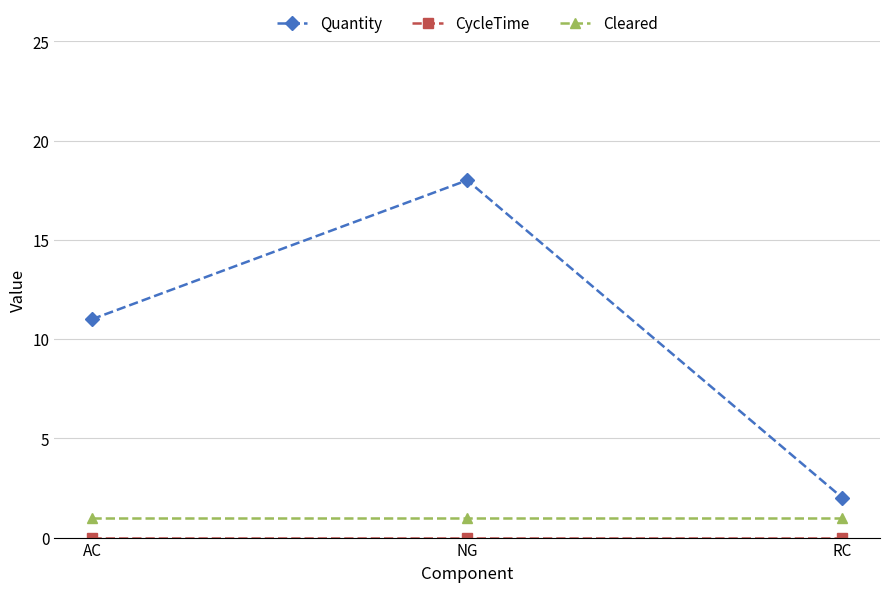

What is the label of the 3rd point from the right?

AC